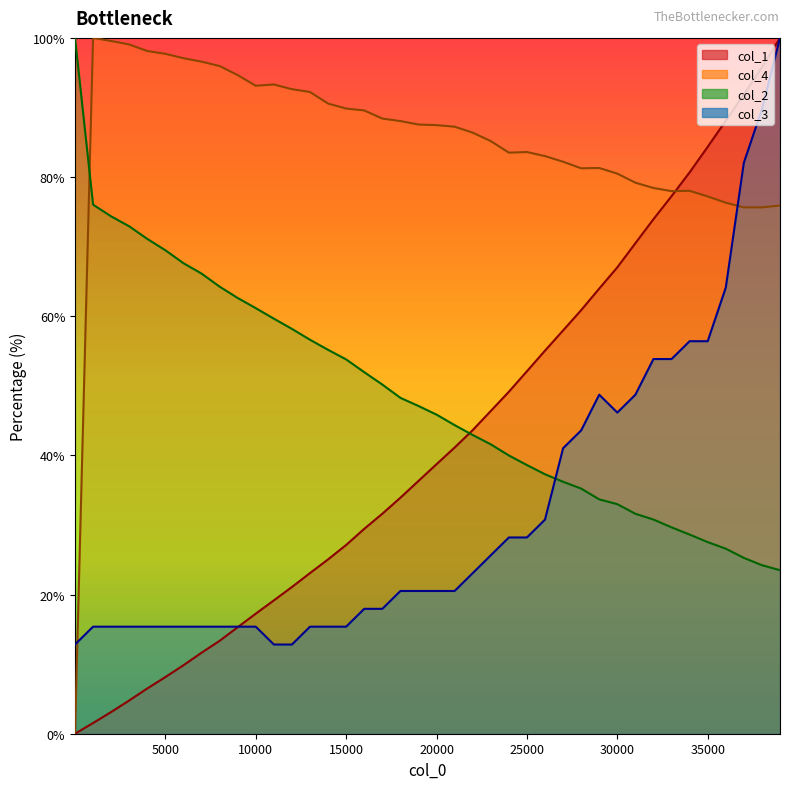

The value of col_1 at 29001 is 64.0. True or false?

True